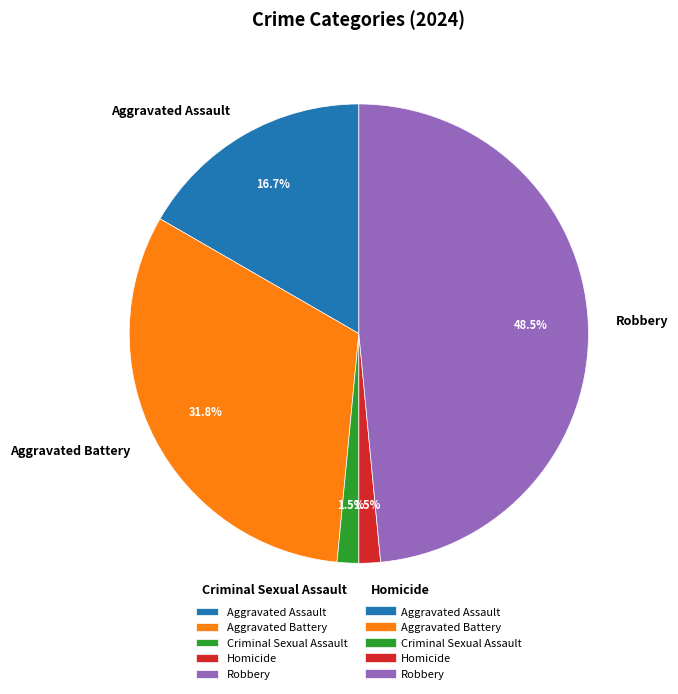

Do Aggravated Battery and Aggravated Assault together represent more than half of the pie?

No